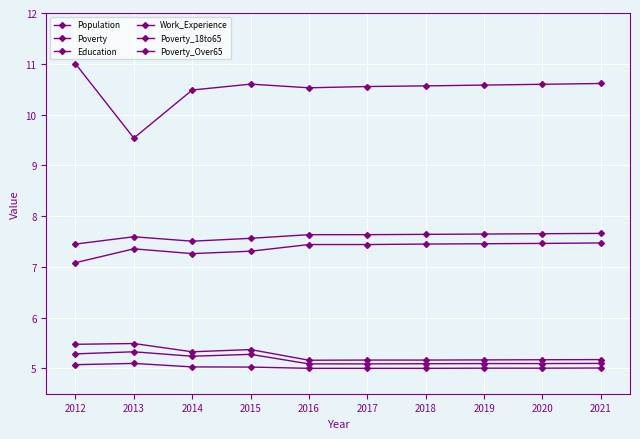

What is the average value of the Poverty series?

5.3